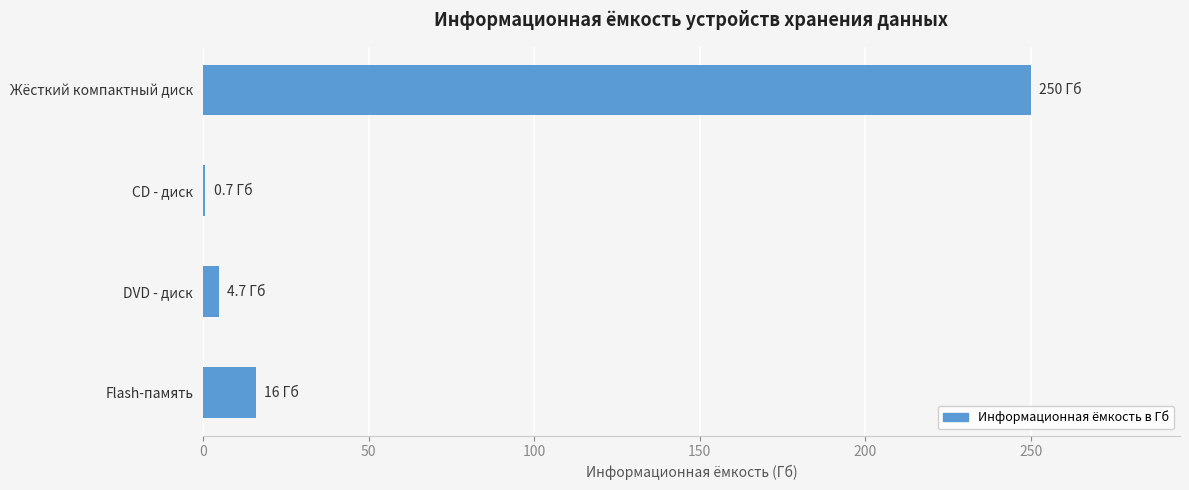

What is the greatest value displayed?

250.0